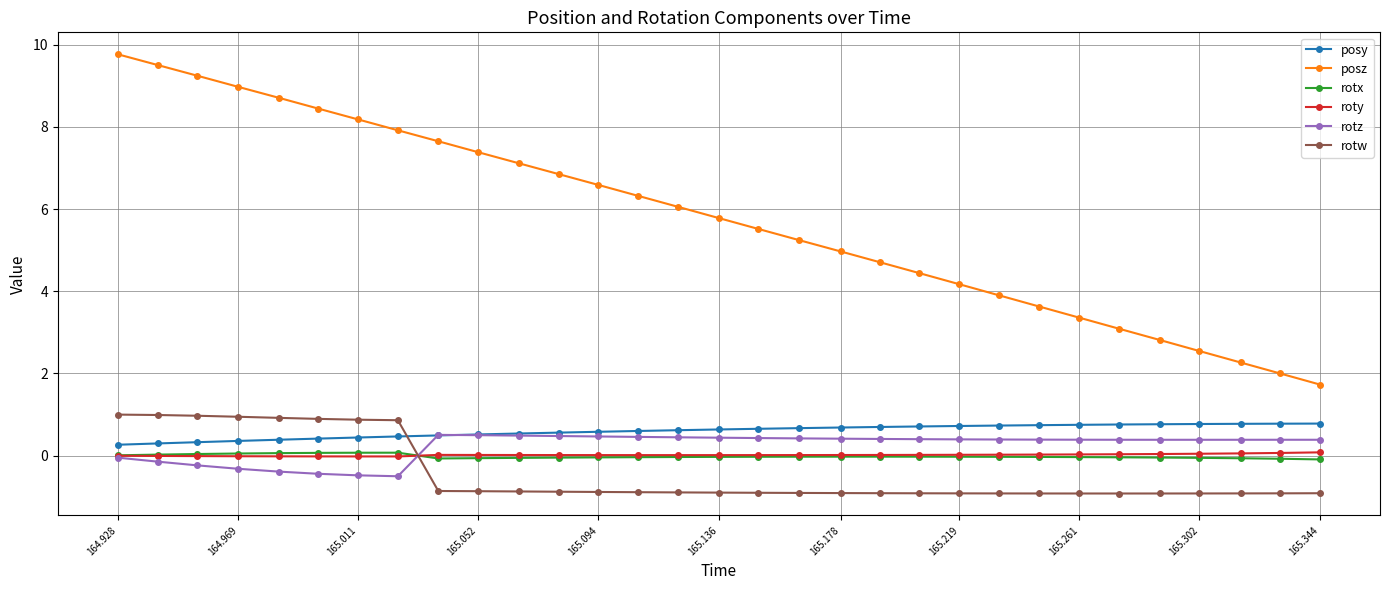

What is the sum of all posz values?

178.8